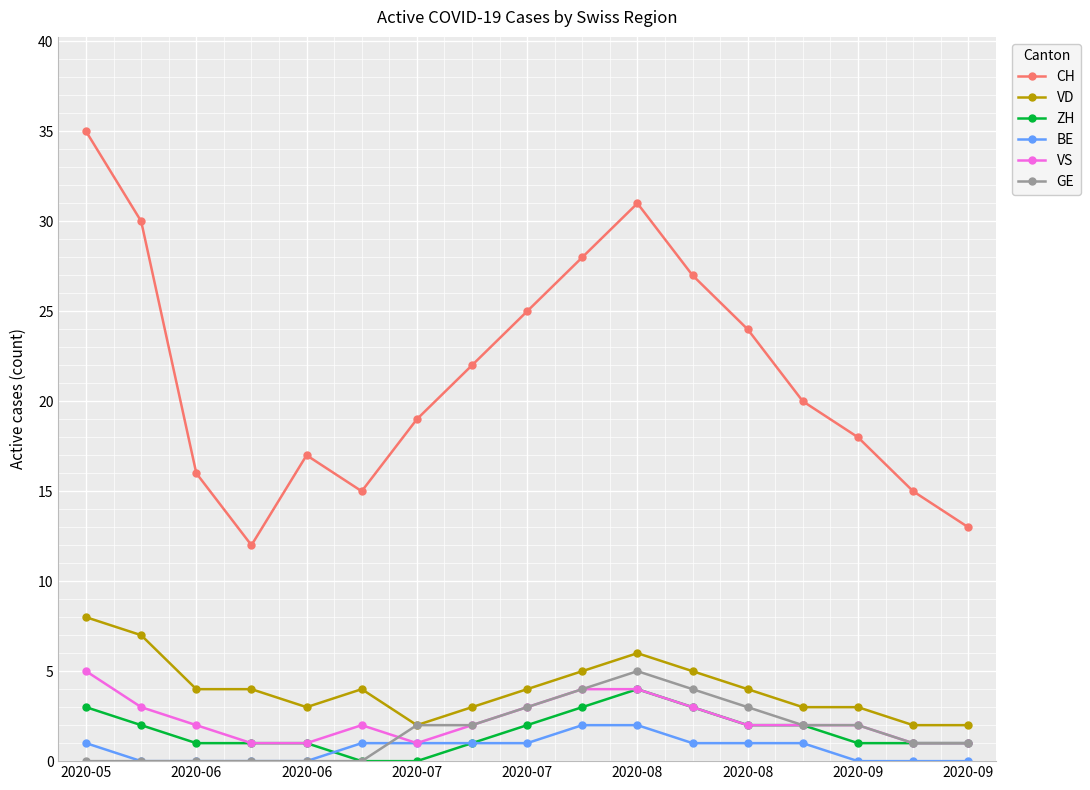

True or false: GE and CH intersect in this chart.

False